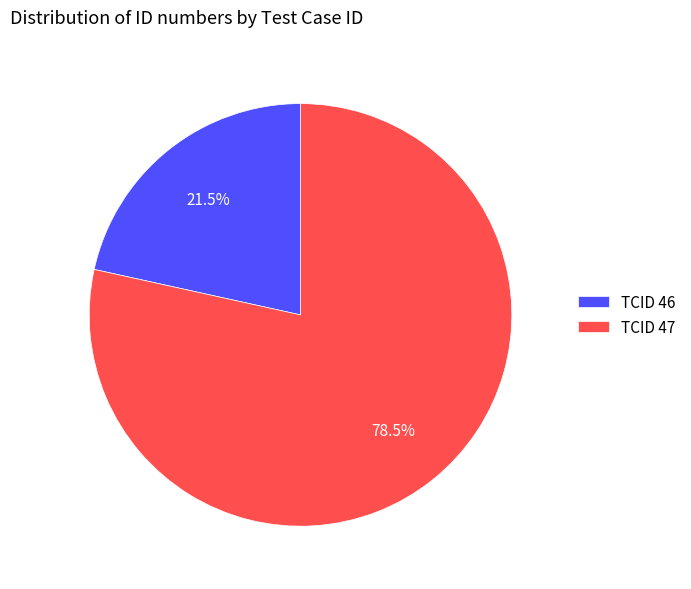

Rank the categories by value from highest to lowest.

TCID 47, TCID 46